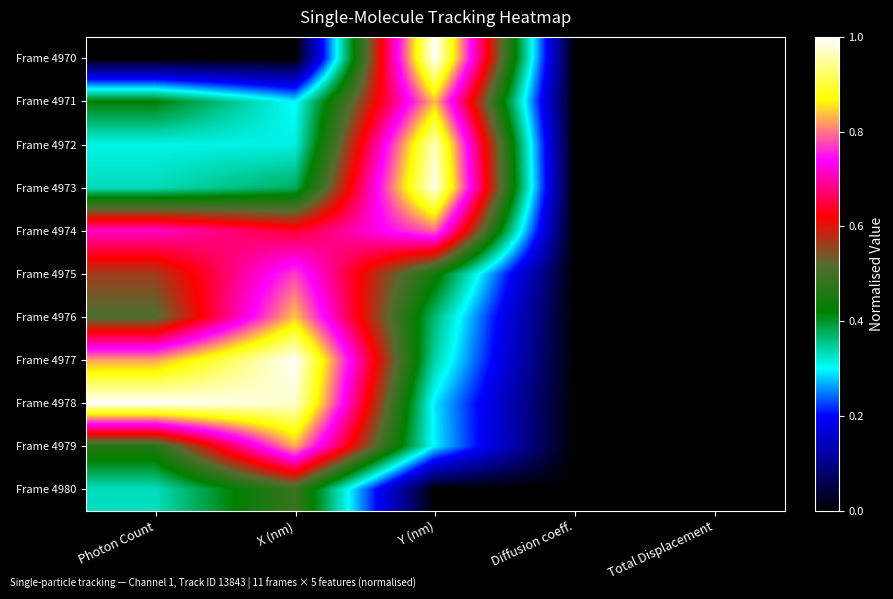

At how many categories does at least one series exceed 0?

3